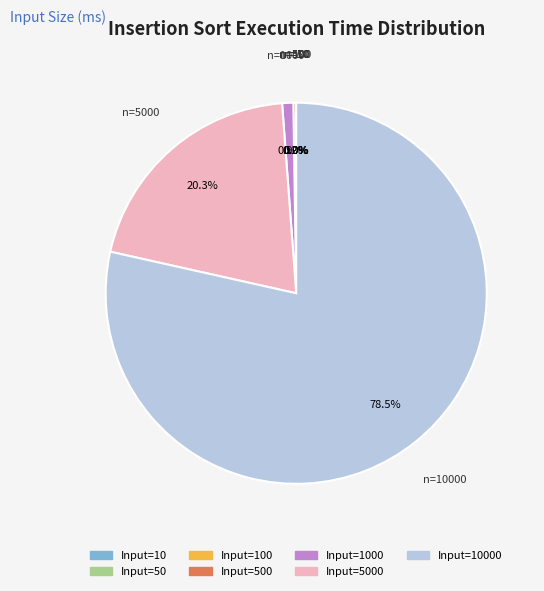

Is there a majority slice in this chart?

Yes